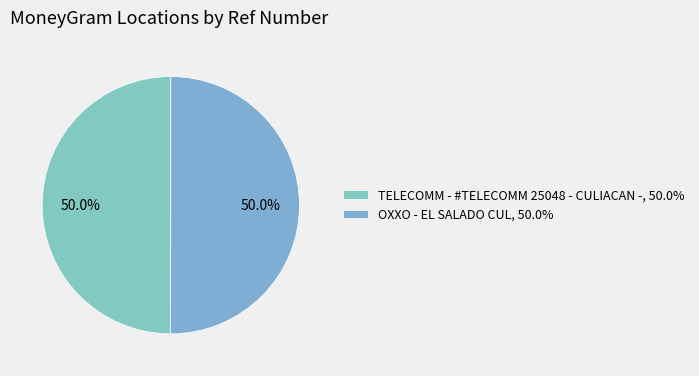

How many segments does this pie chart have?

2